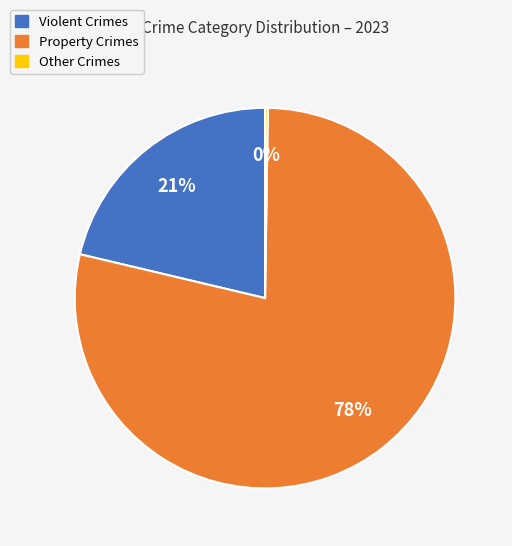

Which category accounts for the majority?

Property Crimes